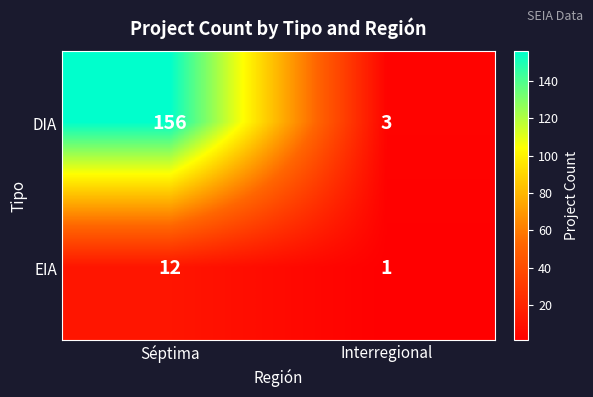

List the series in order of their peak value, lowest first.

EIA, DIA